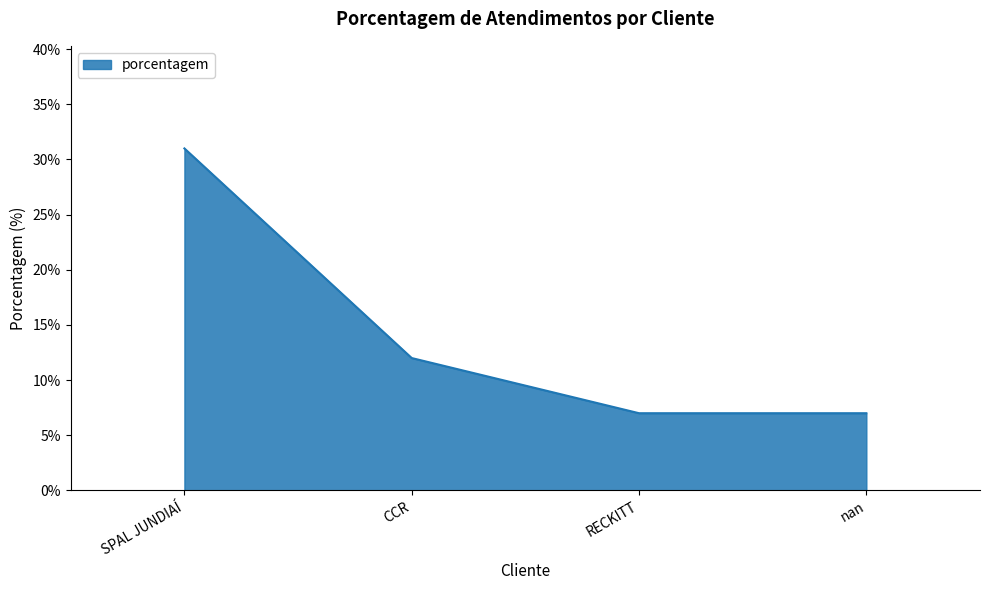

Where is the data nearest to the value 19?

CCR